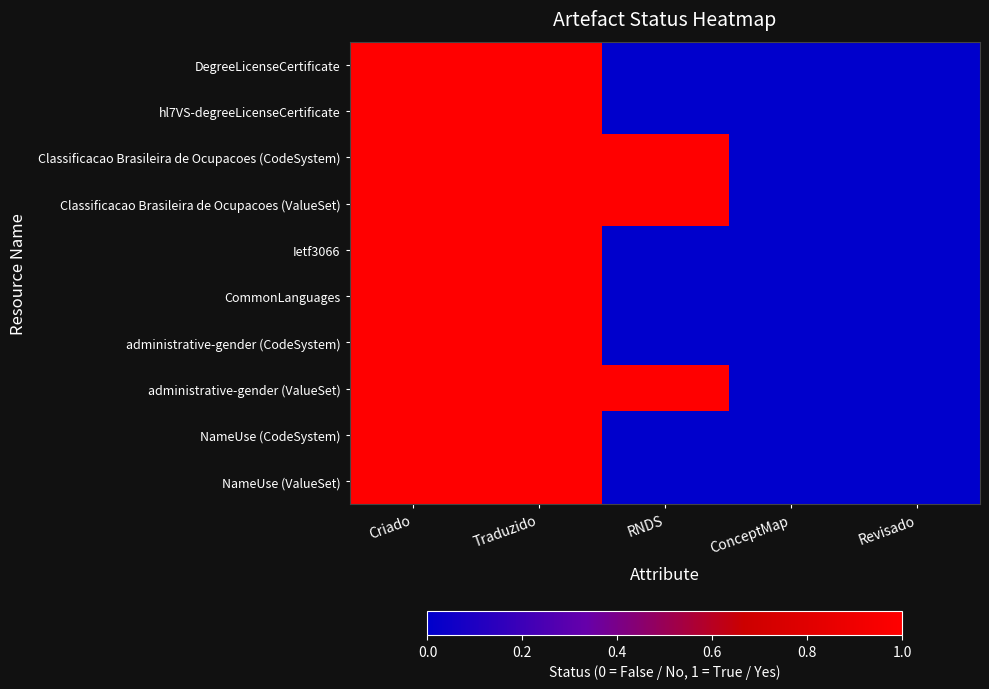

What is the difference between the highest and lowest values at RNDS?

1